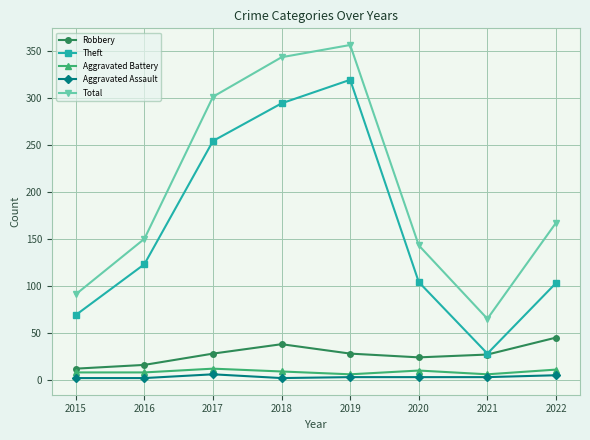

Is this an area chart (filled region under the line)?

No